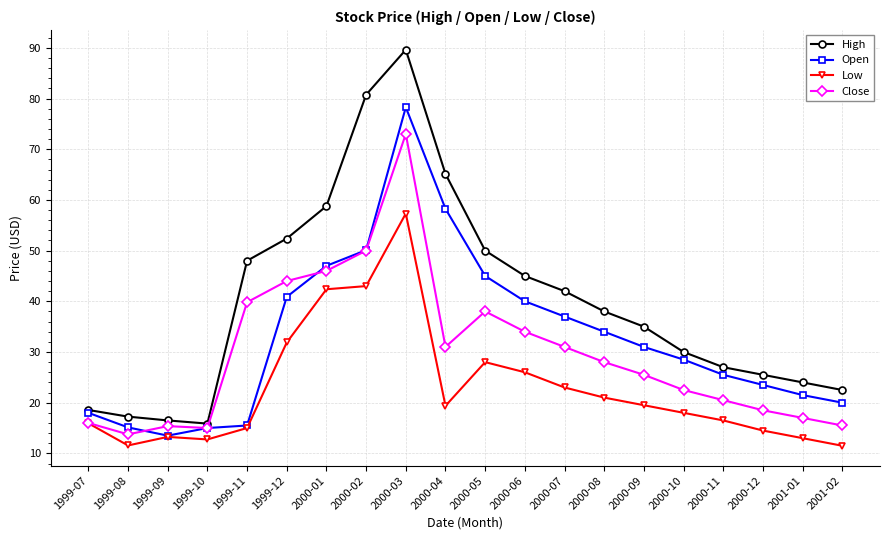

The value of Close at 2000-04 is 31.0. True or false?

True